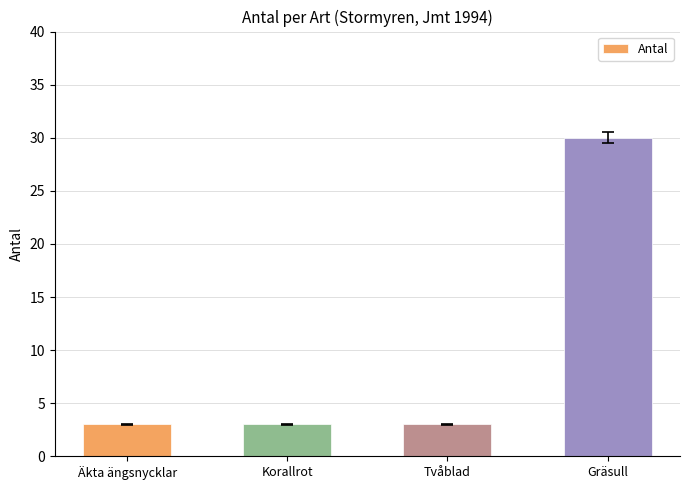

What is the sum of the values at Gräsull and Tvåblad?

33